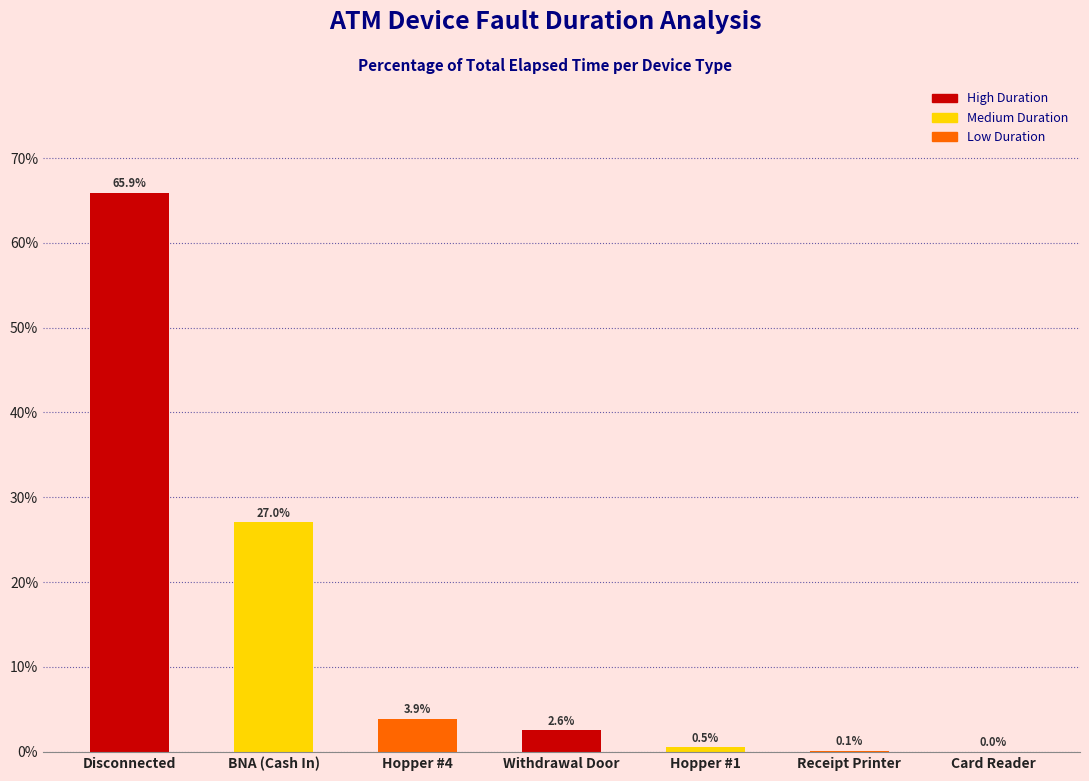

At which category does the chart reach its peak across all series?

Disconnected